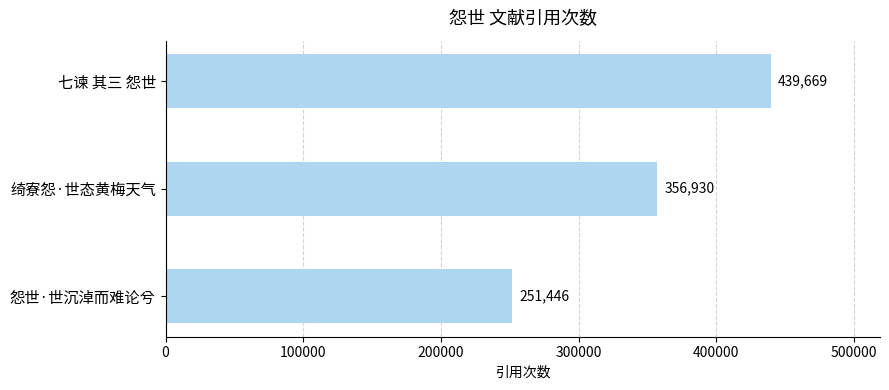

List the labels in order of value, largest first.

七谏 其三 怨世, 绮寮怨·世态黄梅天气, 怨世·世沉淖而难论兮